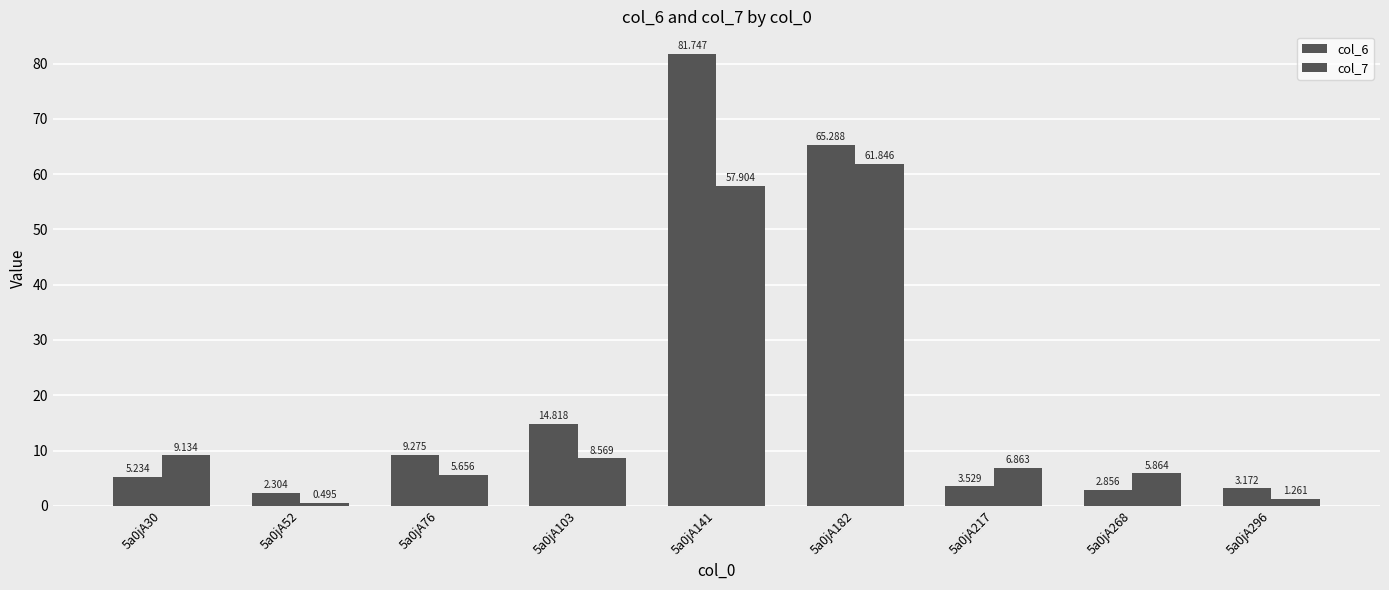

How many distinct data groups are displayed?

2